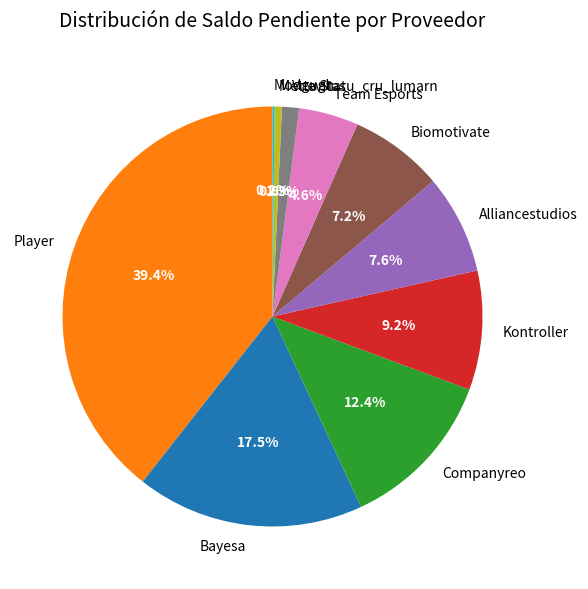

To the nearest percent, what portion does Vuevitas represent?

1%